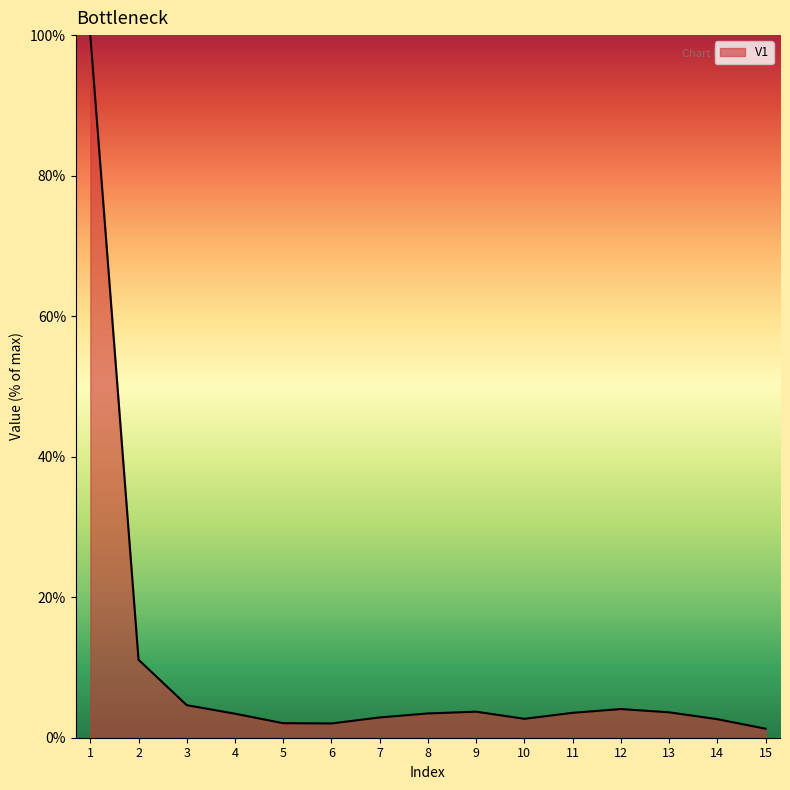

Does the chart have visible grid lines?

No